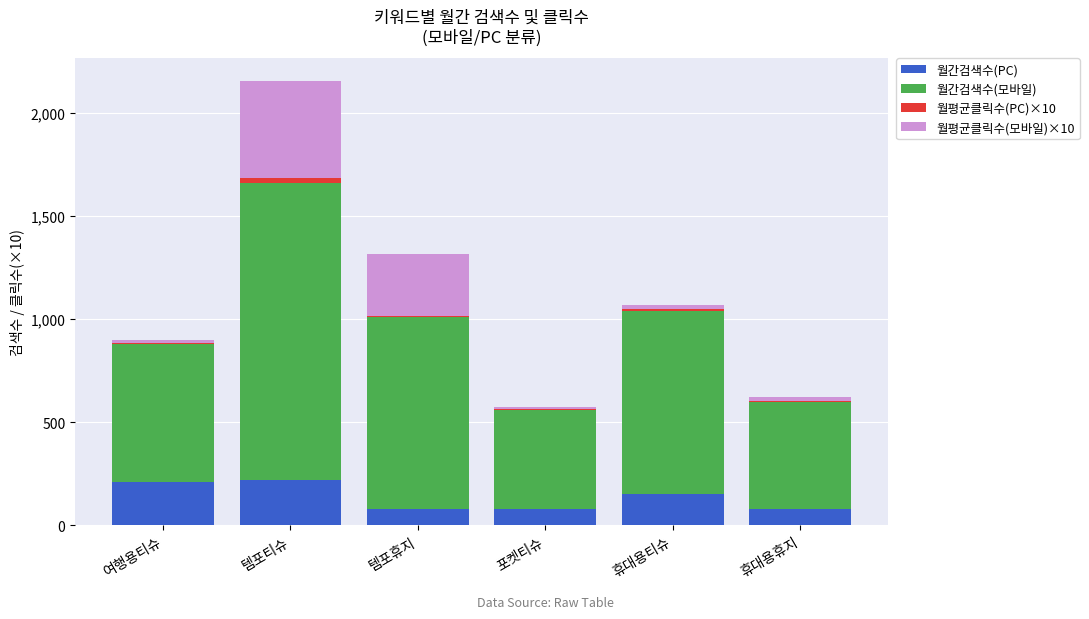

At which category is the sum across all series the highest?

템포티슈